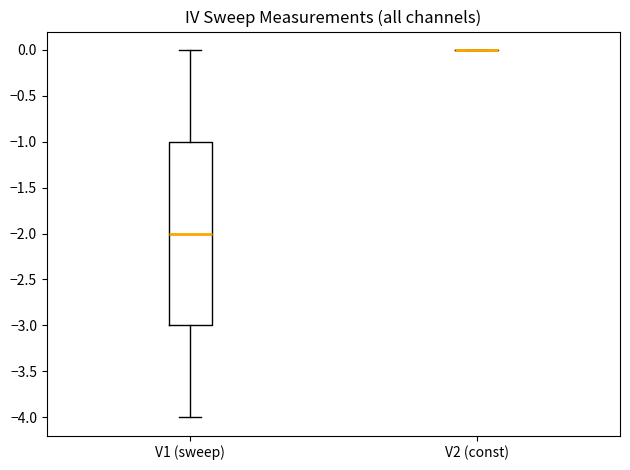

Where does the median line of the box for V1 (sweep) sit on the y-axis? The values are not printed on the chart, so give them approximately, as read against the axis.

-2